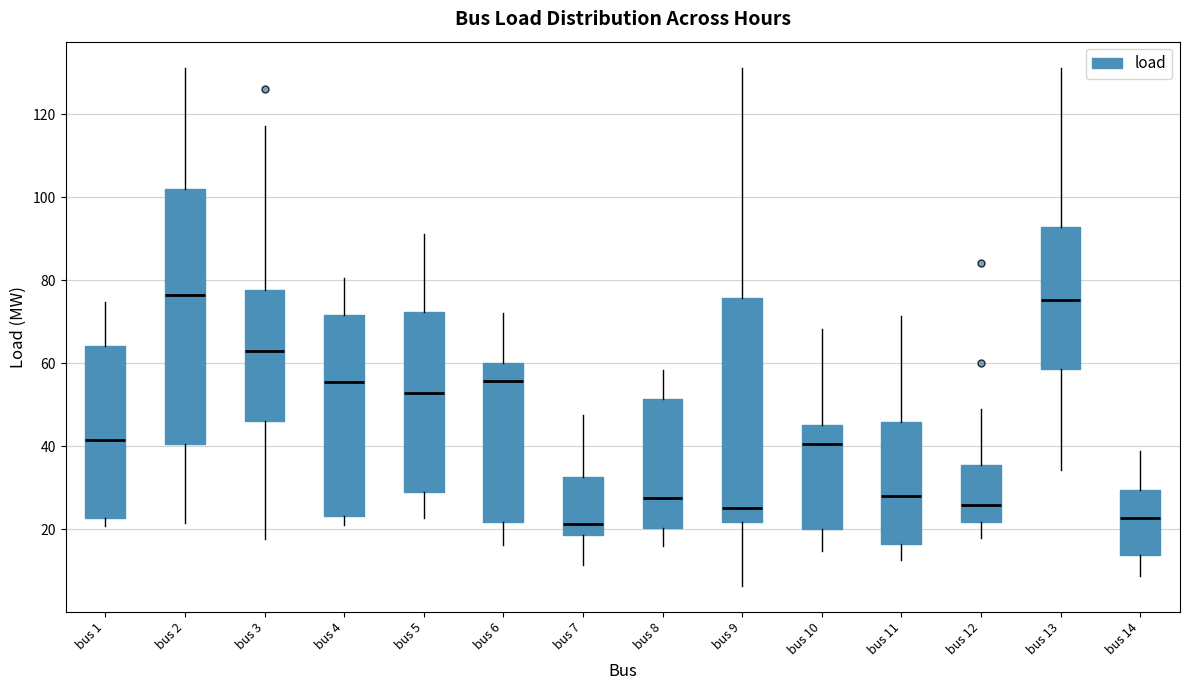

Reading left to right, transcribe this box plot: for each box, give where its median line is, the range the box spans, and where its two whiskers end, as read against the y-axis. The values are not printed on the chart, so give them approximately, as read against the axis.

bus 1: median 42, box 22 to 64, whiskers 20 to 74
bus 2: median 76, box 40 to 102, whiskers 22 to 132
bus 3: median 62, box 46 to 78, whiskers 18 to 118
bus 4: median 56, box 24 to 72, whiskers 22 to 80
bus 5: median 52, box 30 to 72, whiskers 22 to 92
bus 6: median 56, box 22 to 60, whiskers 16 to 72
bus 7: median 22, box 18 to 32, whiskers 12 to 48
bus 8: median 28, box 20 to 52, whiskers 16 to 58
bus 9: median 26, box 22 to 76, whiskers 6 to 132
bus 10: median 40, box 20 to 46, whiskers 14 to 68
bus 11: median 28, box 16 to 46, whiskers 12 to 72
bus 12: median 26, box 22 to 36, whiskers 18 to 48
bus 13: median 76, box 58 to 92, whiskers 34 to 132
bus 14: median 22, box 14 to 30, whiskers 8 to 38